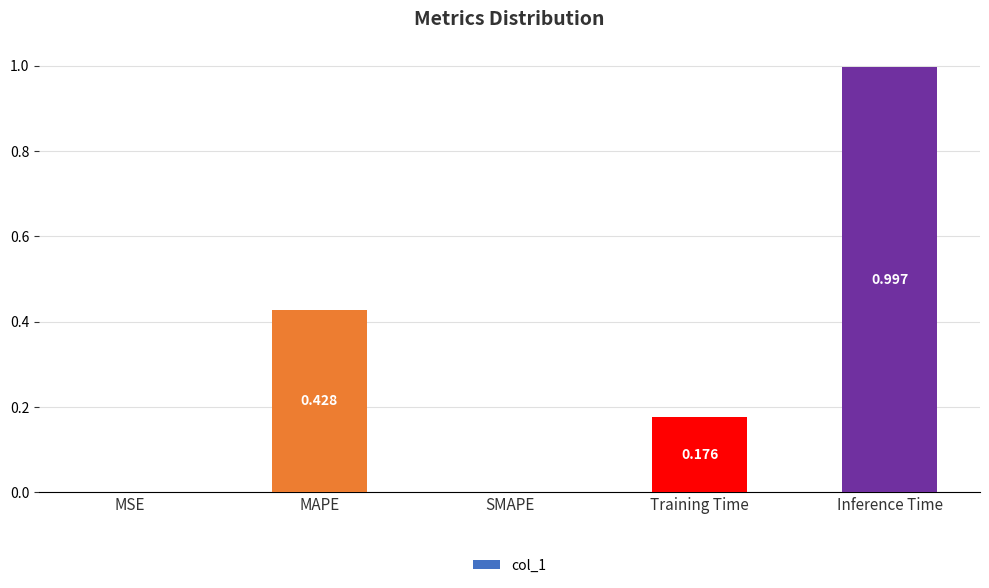

Between MAPE and MSE, which is larger?

MAPE